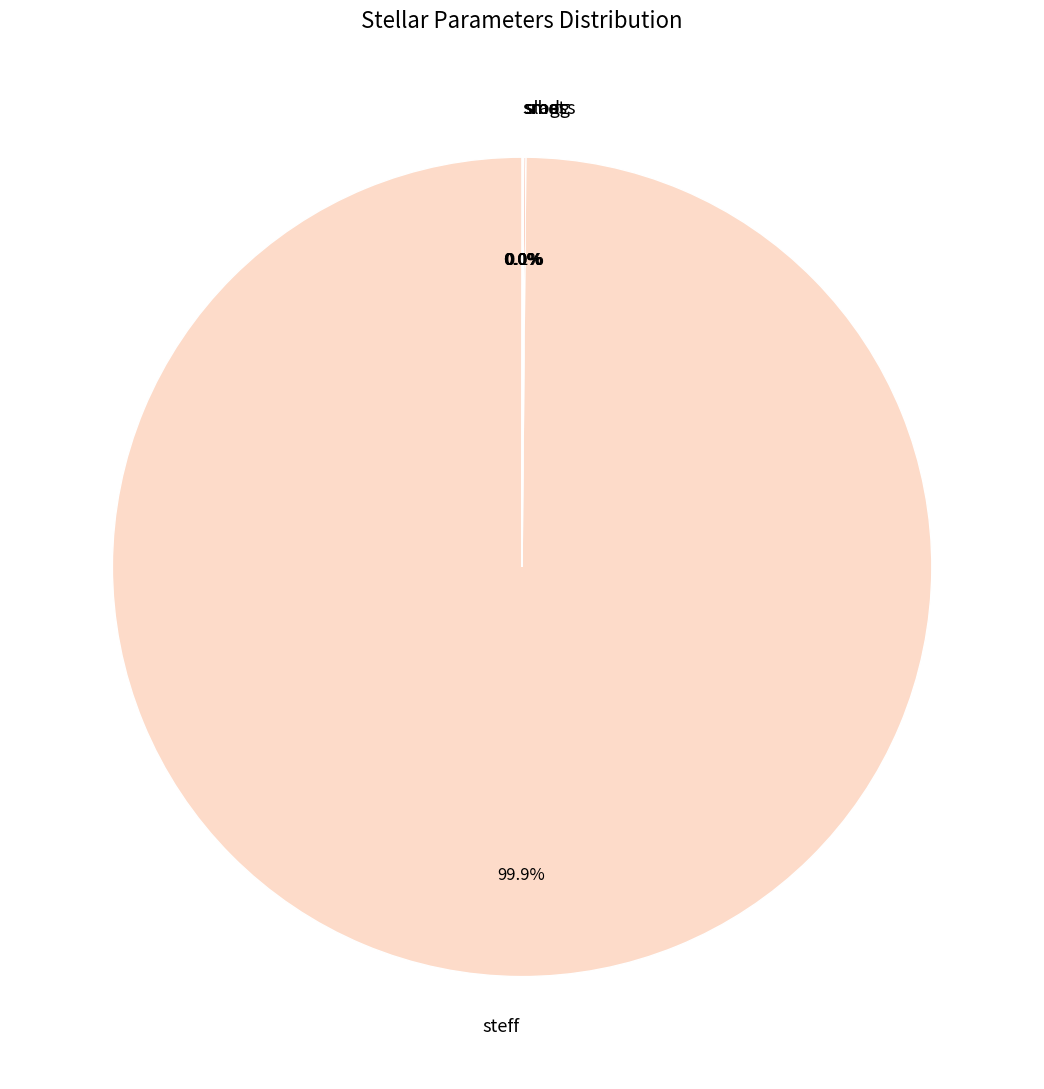

Is there a majority slice in this chart?

Yes